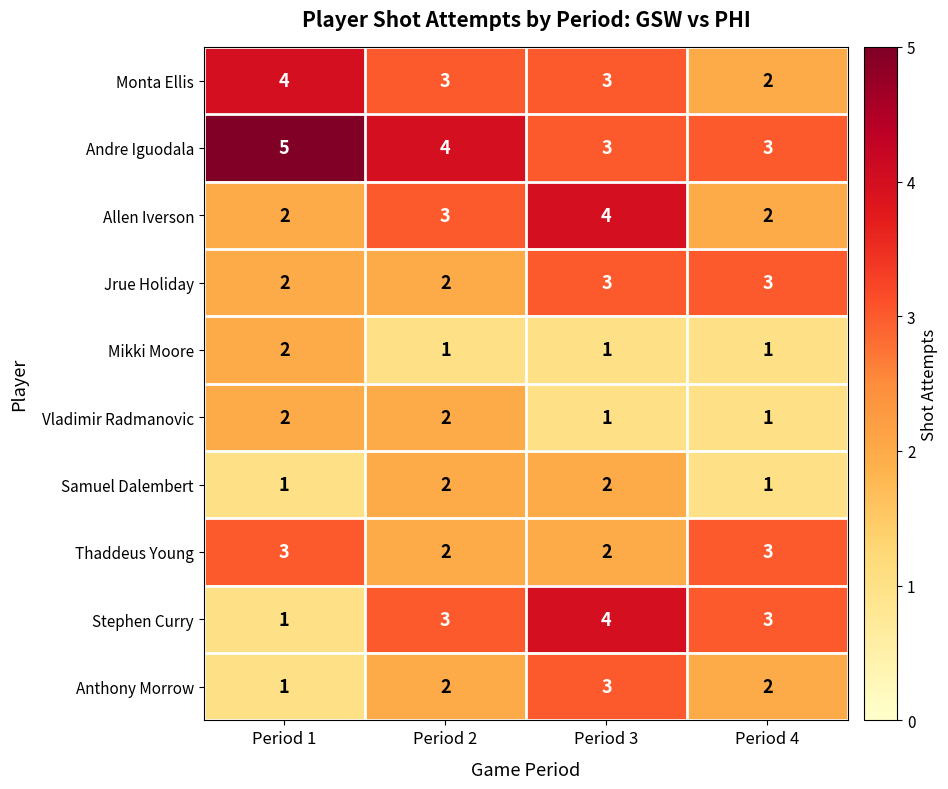

How many distinct data groups are displayed?

10